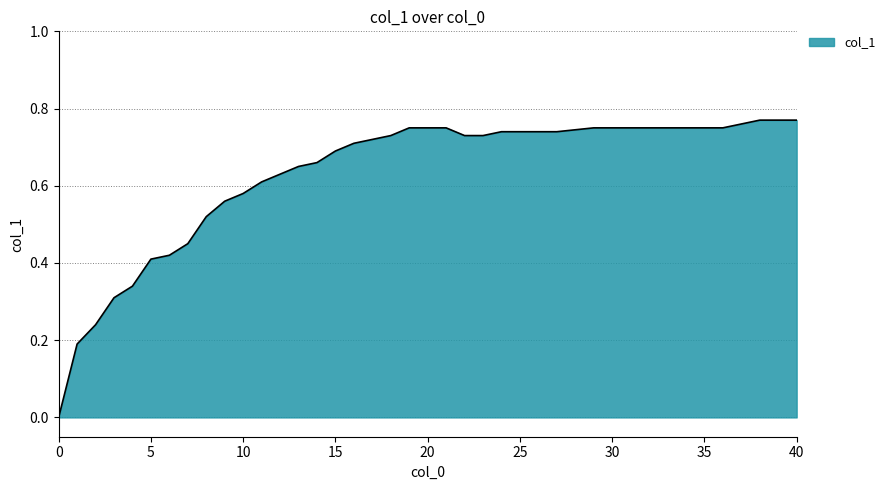

Which label corresponds to the largest value in the chart?

38